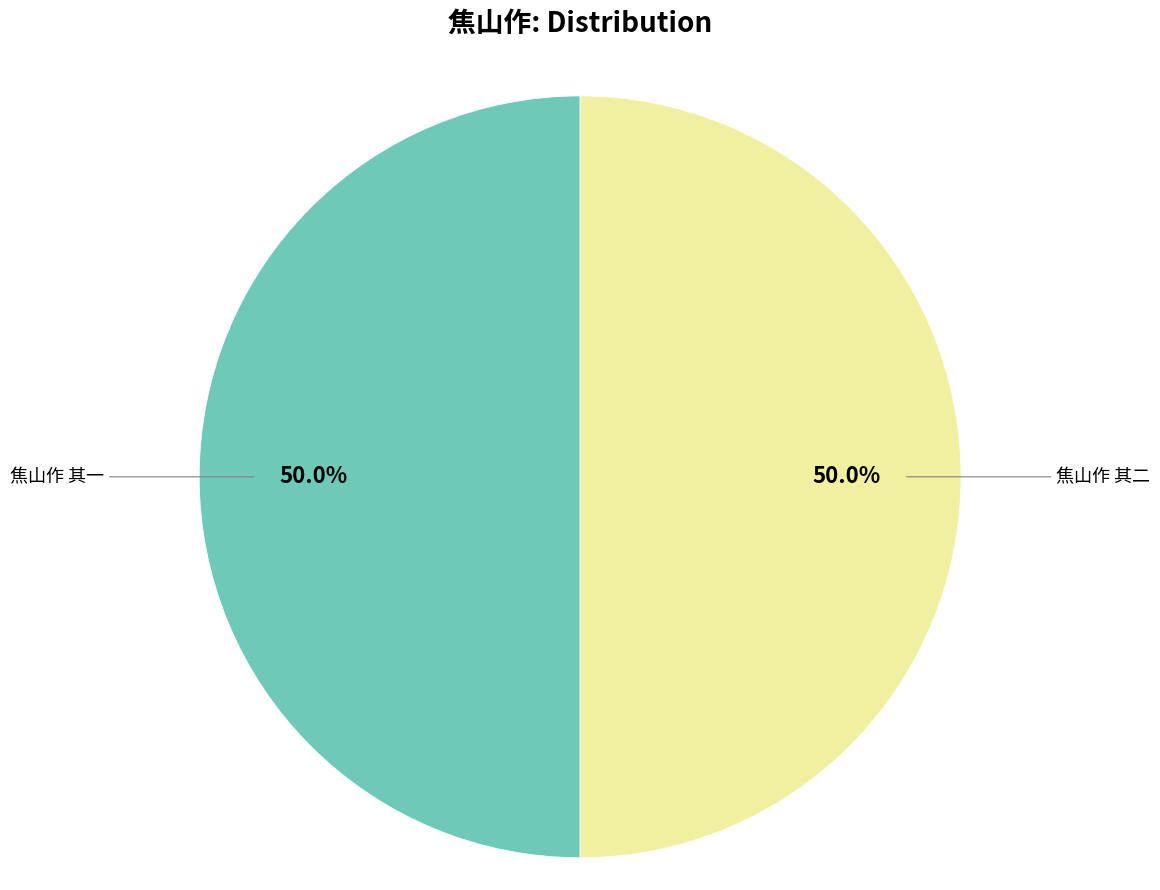

How much of the chart is everything except 焦山作 其二?

50.0%